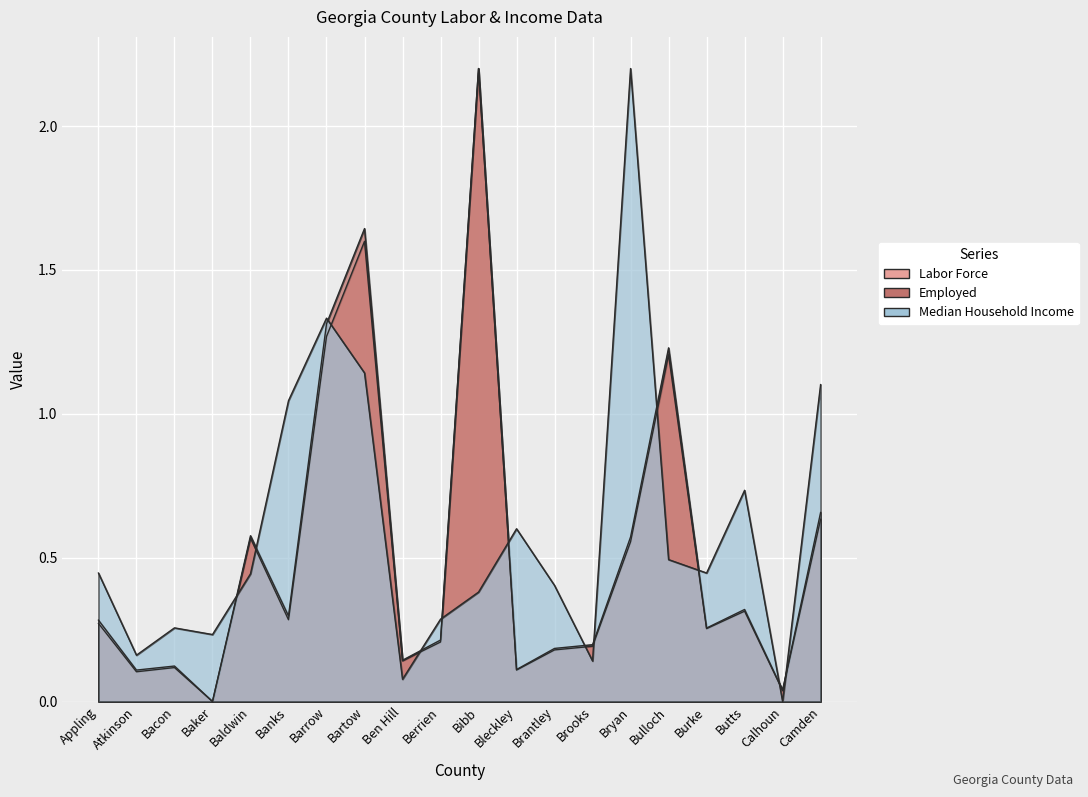

At which category does Median Household Income reach its first local peak?

Bacon